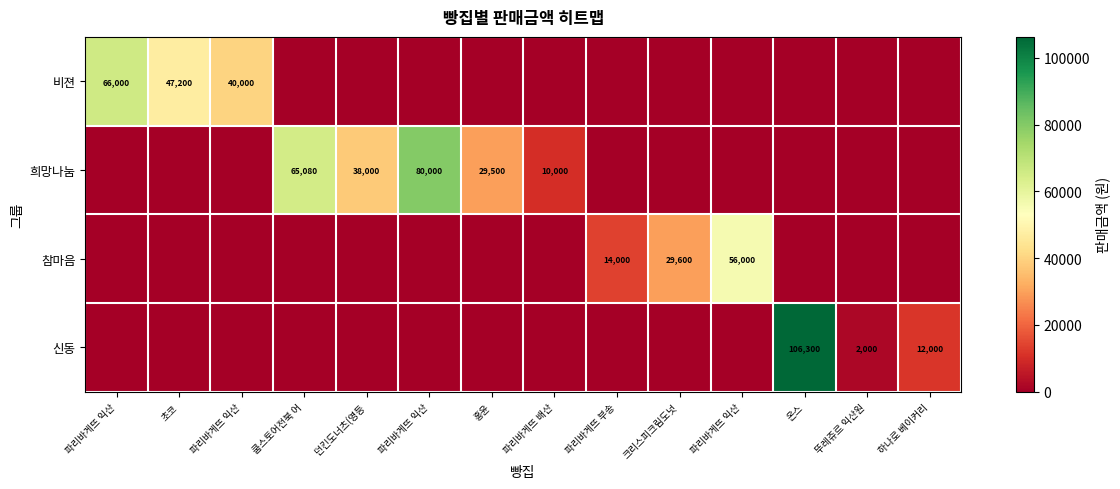

Rank the series by their average value, from lowest to highest.

참마음, 신동, 비젼, 희망나눔